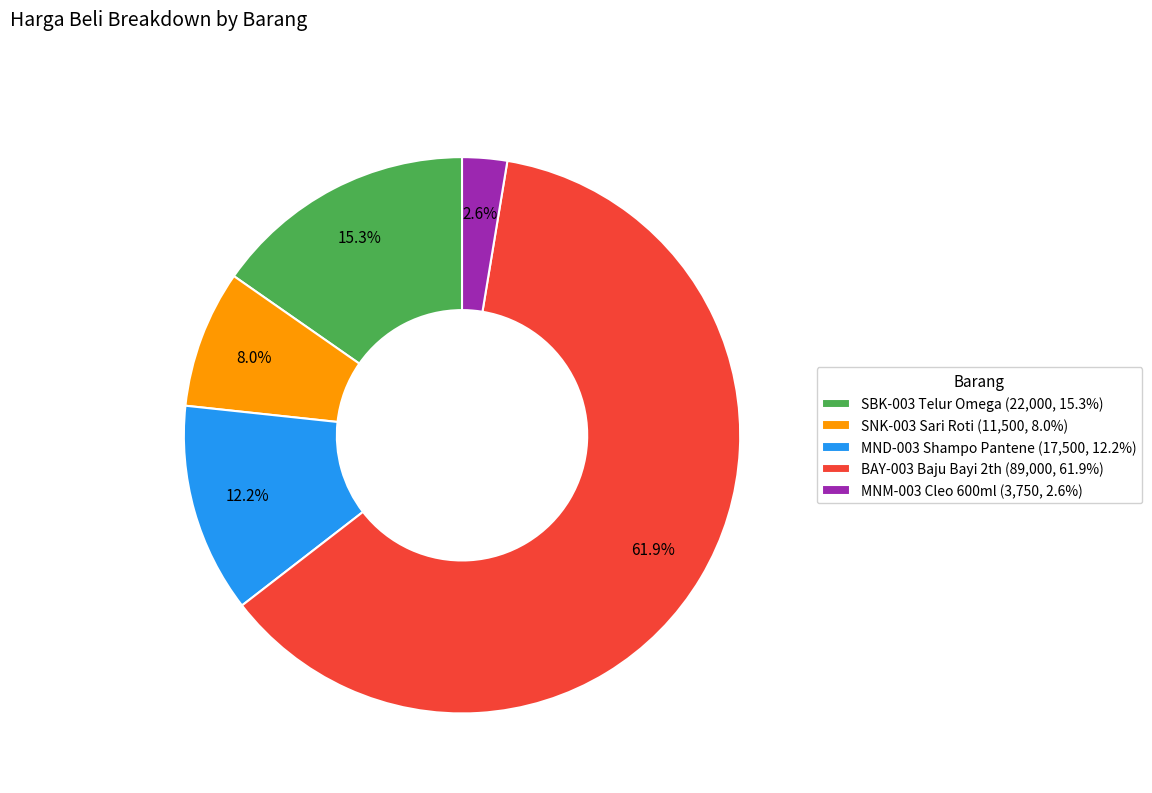

True or false: SBK-003 Telur Omega accounts for 3% of the total.

False